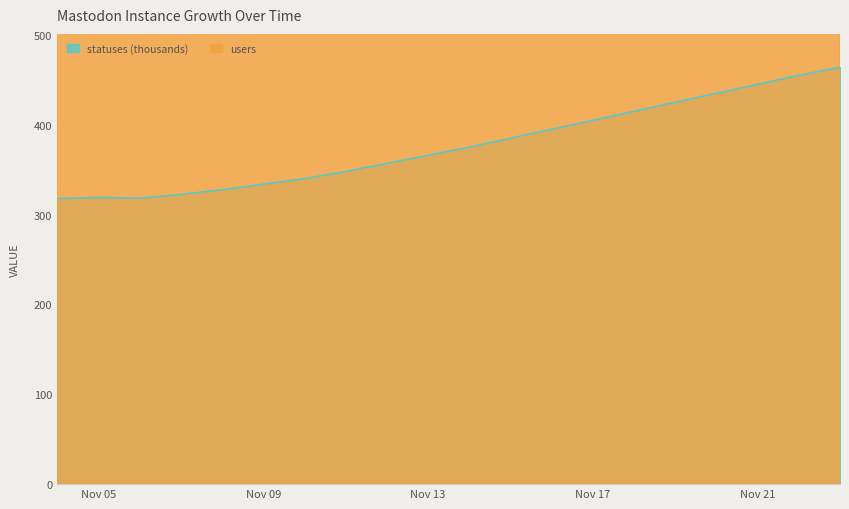

At 2022-11-23, list the series in order from smallest to largest.

statuses, users